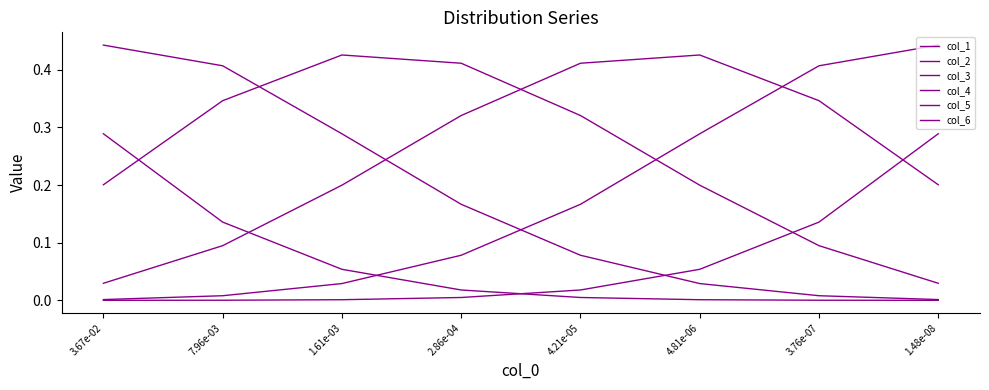

Which series has the widest spread of values?

col_5